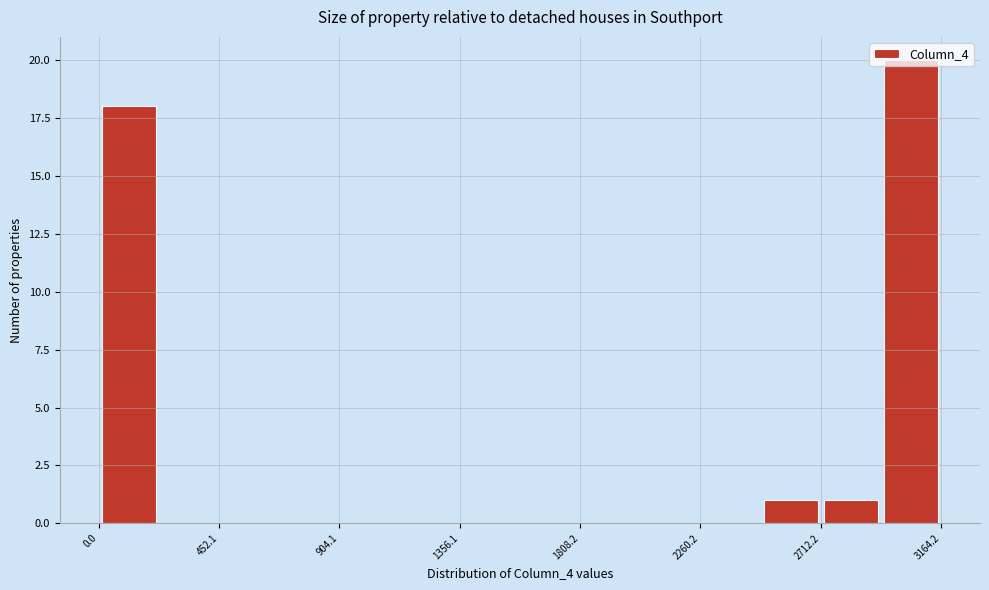

Reading left to right, transcribe this chart: for each bar, give the range it covers on the x-axis and its height. Neither the bar edges nor the heights are printed on the chart, so give them approximately, as read against the axes.

0 to 250: 18
250 to 450: 0
450 to 700: 0
700 to 900: 0
900 to 1150: 0
1150 to 1350: 0
1350 to 1600: 0
1600 to 1800: 0
1800 to 2050: 0
2050 to 2250: 0
2250 to 2500: 0
2500 to 2700: 1
2700 to 2950: 1
2950 to 3150: 20